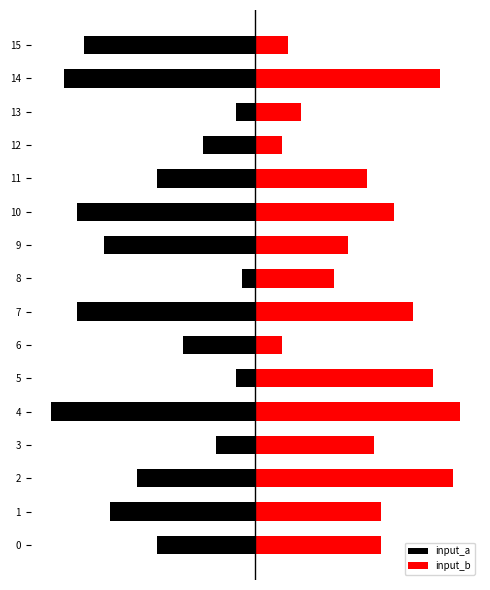

What is the difference between the maximum and second lowest values in the input_a series?

27